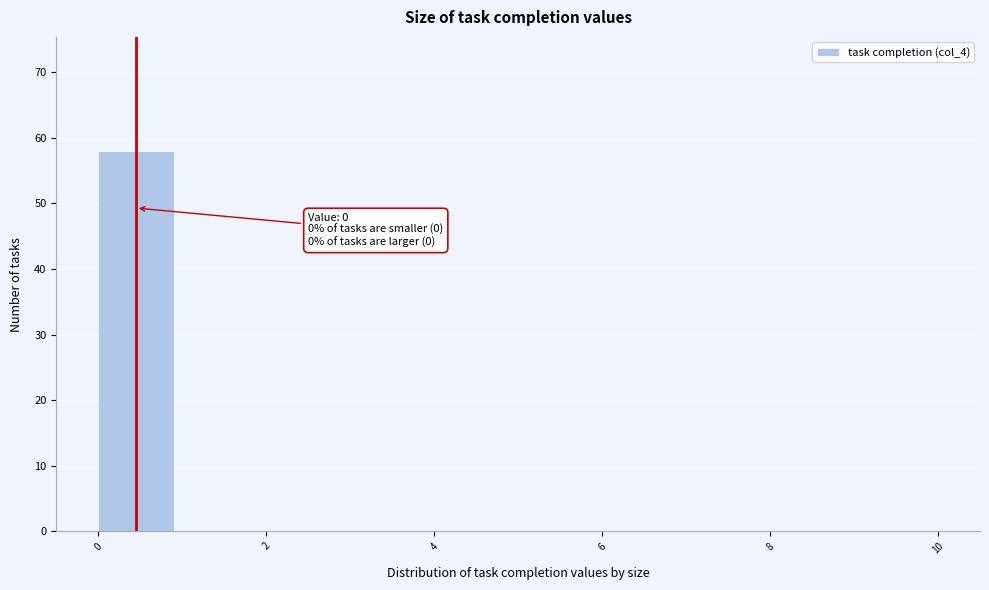

Which range on the x-axis has the tallest bar?

0 to 1